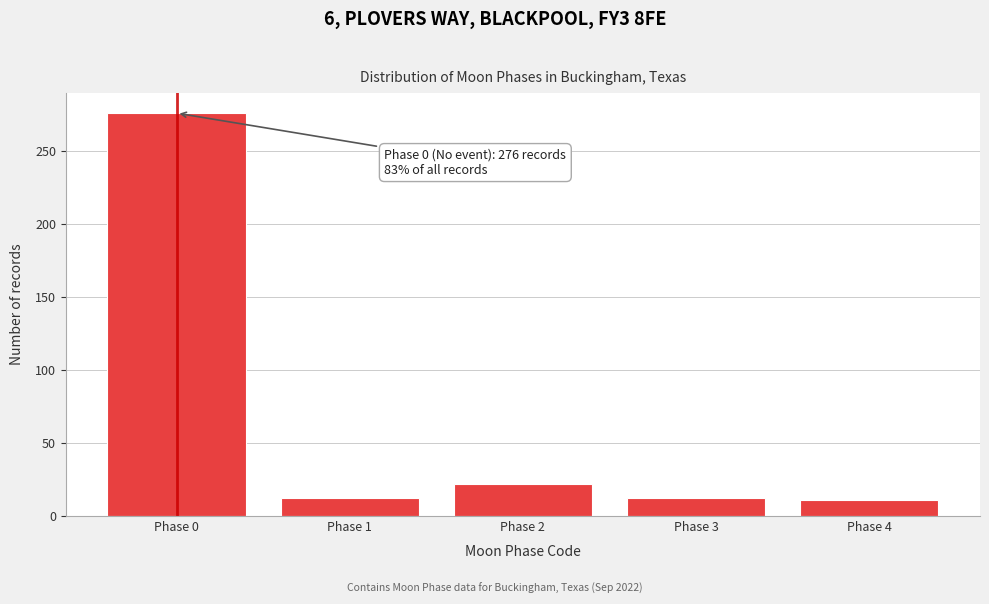

Which category has the highest value across all series?

Phase 0